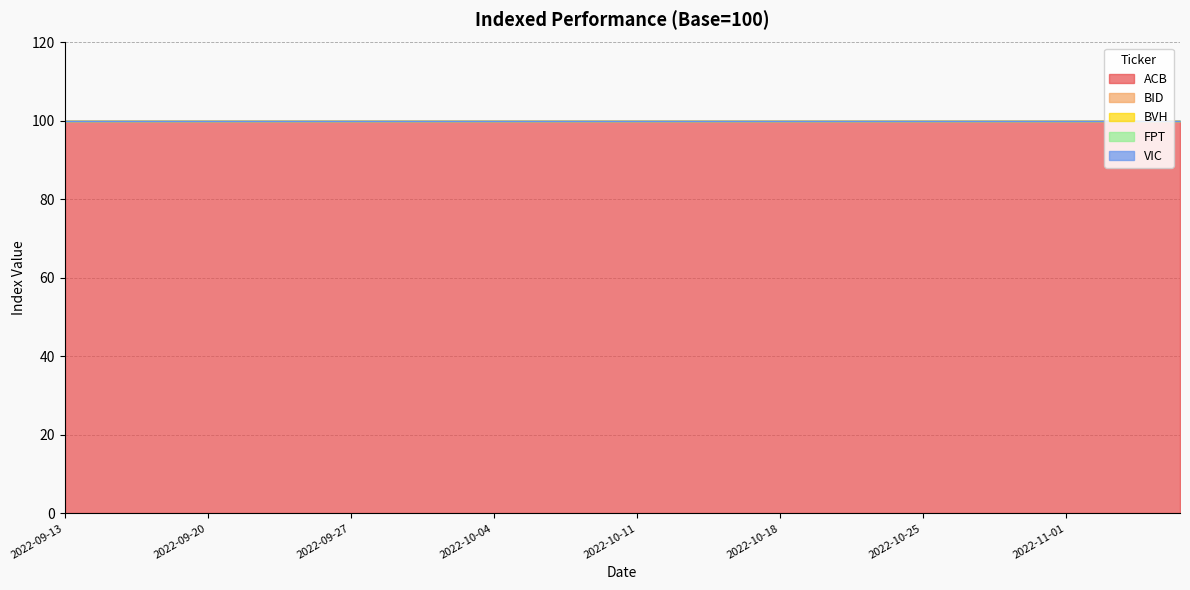

What are all the series names shown in the legend?

ACB, BID, BVH, FPT, VIC